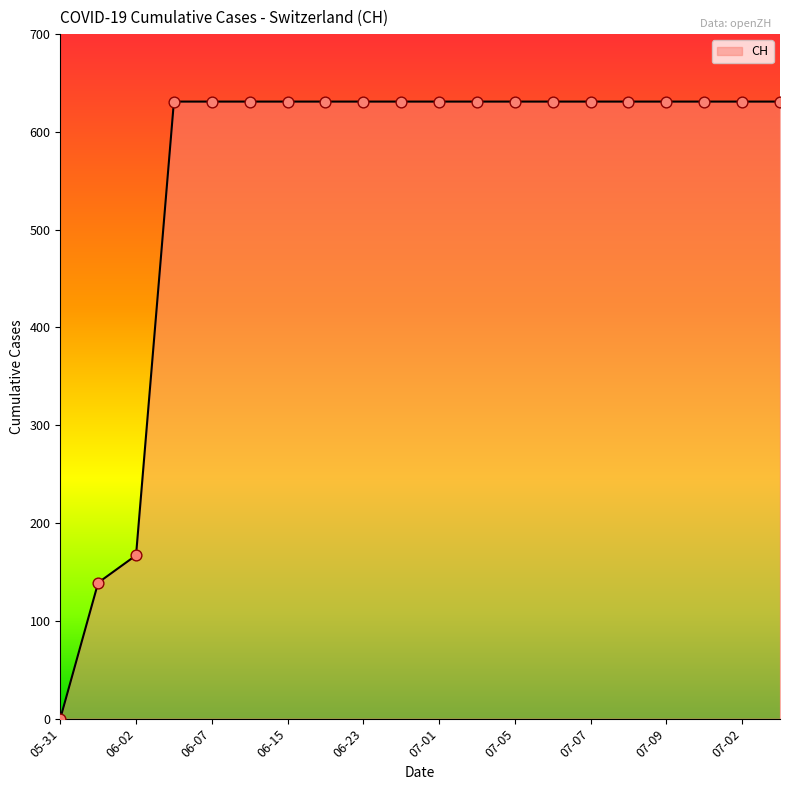

What is the difference between the maximum and minimum values?

631